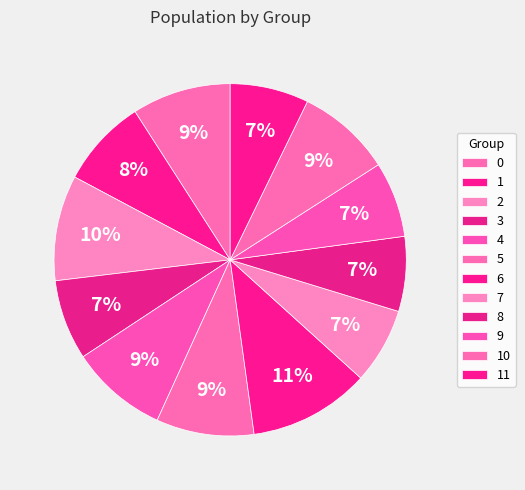

Count the number of slices in the pie.

12